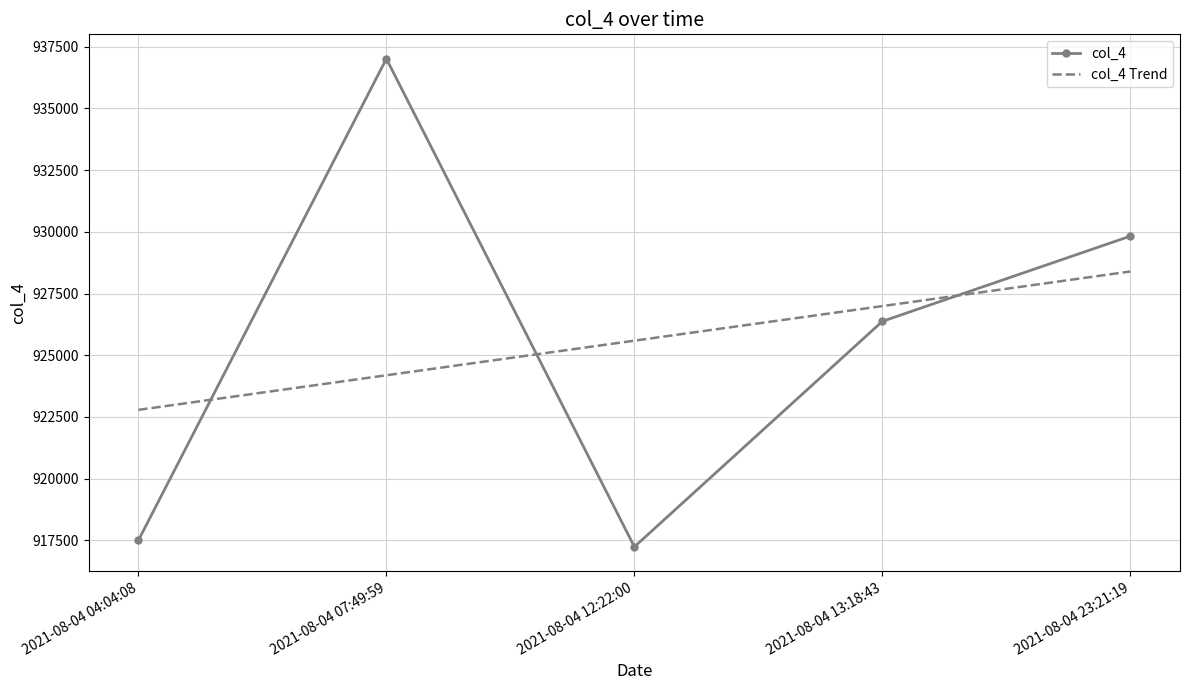

True or false: col_4 has a value of 917504.0 at 2021-08-04 04:04:08.

True